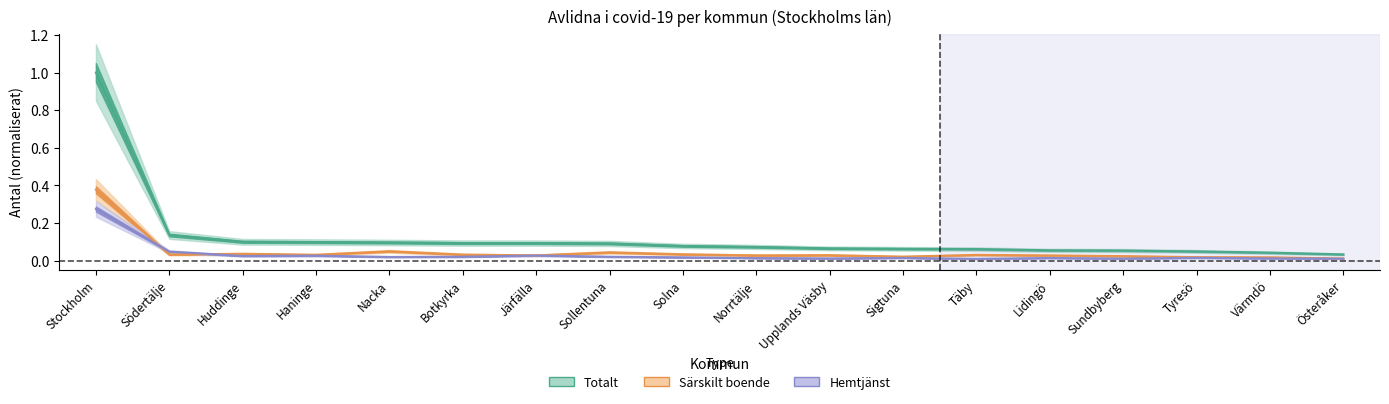

List the labels in order of Särskilt boende value, smallest first.

Österåker, Värmdö, Tyresö, Sigtuna, Sundbyberg, Lidingö, Järfälla, Norrtälje, Upplands Väsby, Täby, Haninge, Botkyrka, Södertälje, Solna, Huddinge, Sollentuna, Nacka, Stockholm